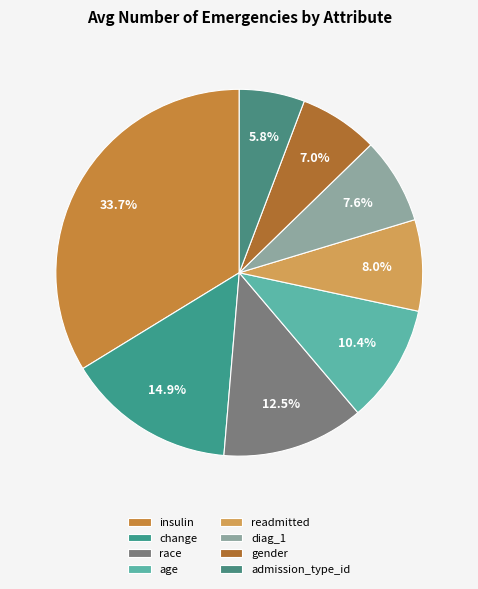

Do age and gender together represent more than half of the pie?

No